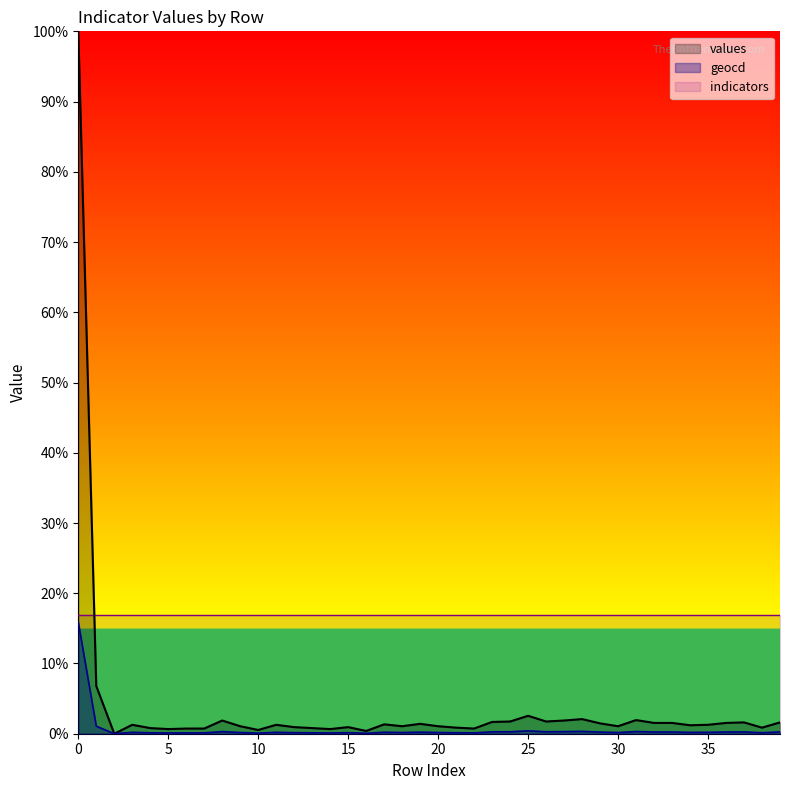

List the series in order of their peak value, highest first.

values, indicators, geocd